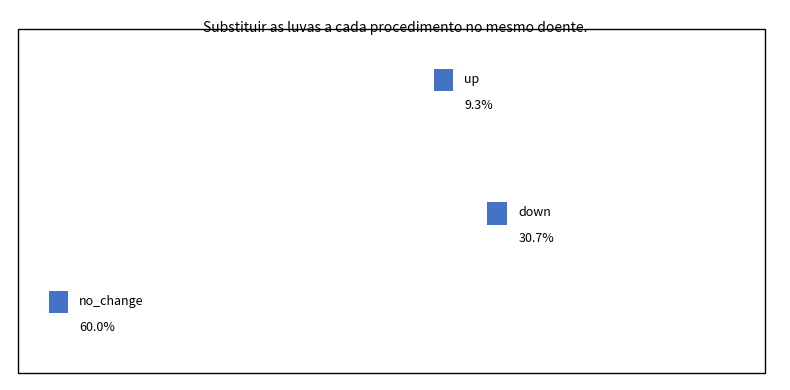

To the nearest percent, what is the difference between the largest and smallest slice percentages?

51%